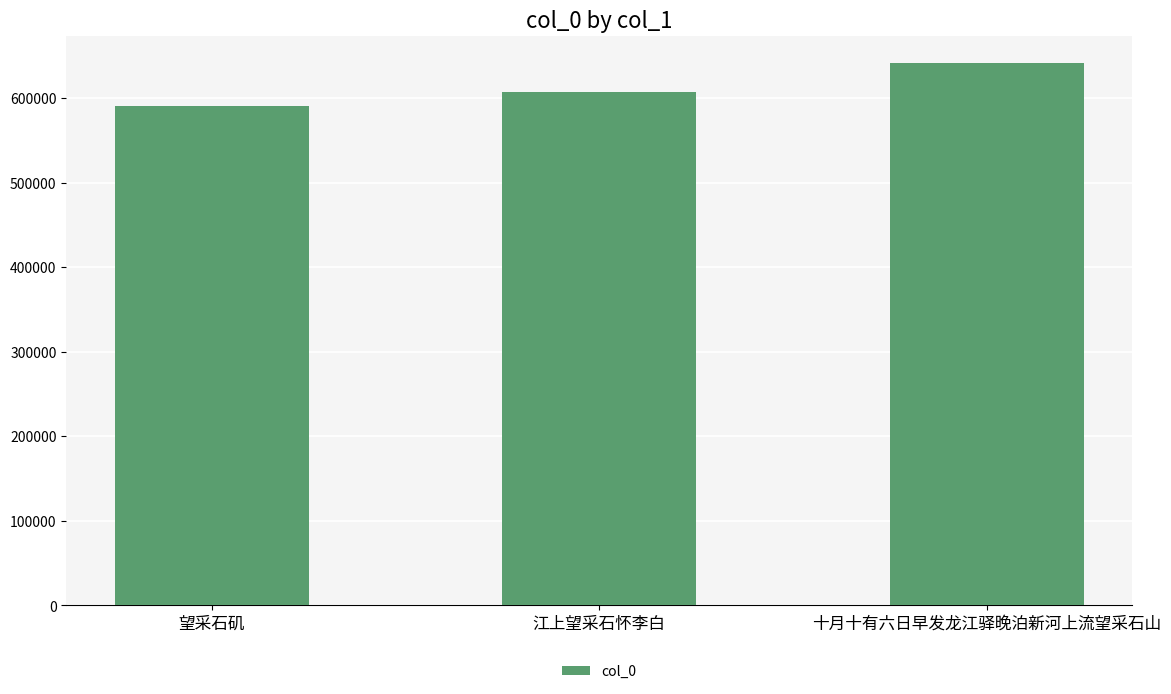

Reading left to right, list all the values displayed in this chart.

望采石矶=590416	江上望采石怀李白=607650	十月十有六日早发龙江驿晚泊新河上流望采石山=641705